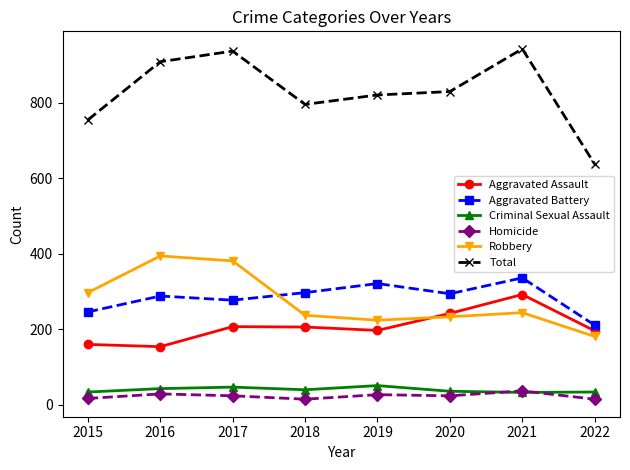

What value does the Aggravated Battery series have at 2022?

211